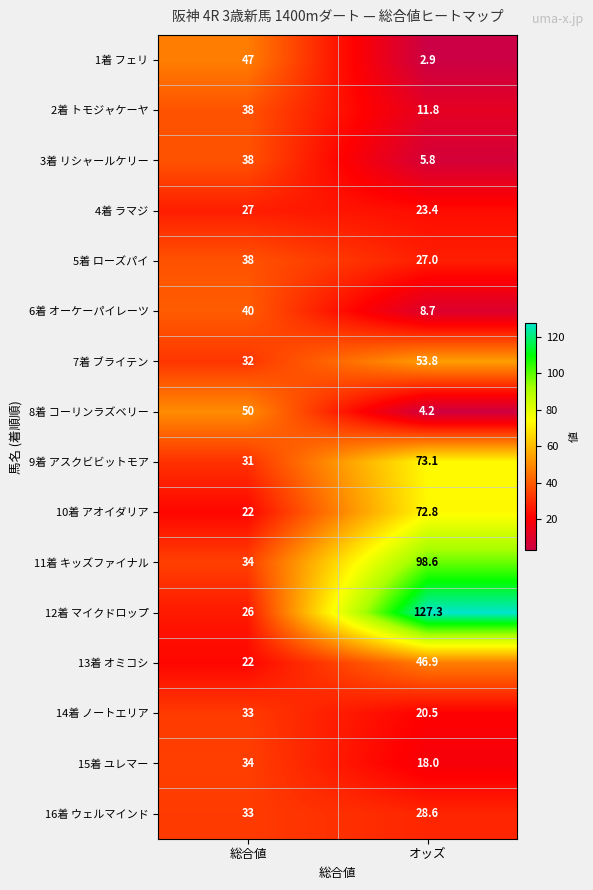

What is the difference between the 4着 ラマジ values at 総合値 and オッズ?

3.6